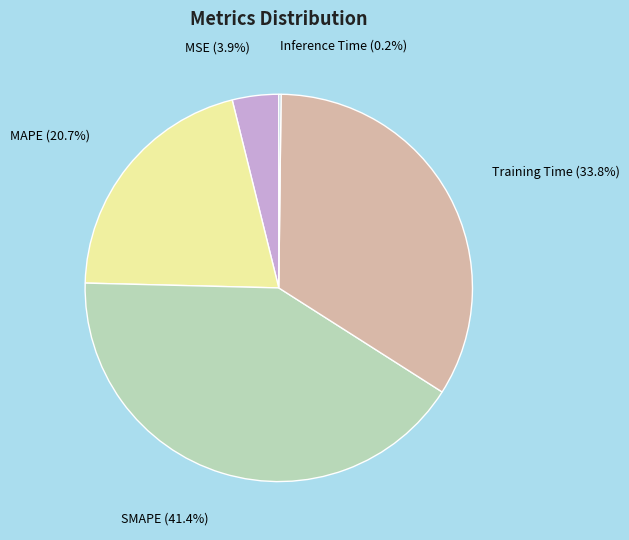

What is the ratio of the value at SMAPE to the value at MAPE?

2.0